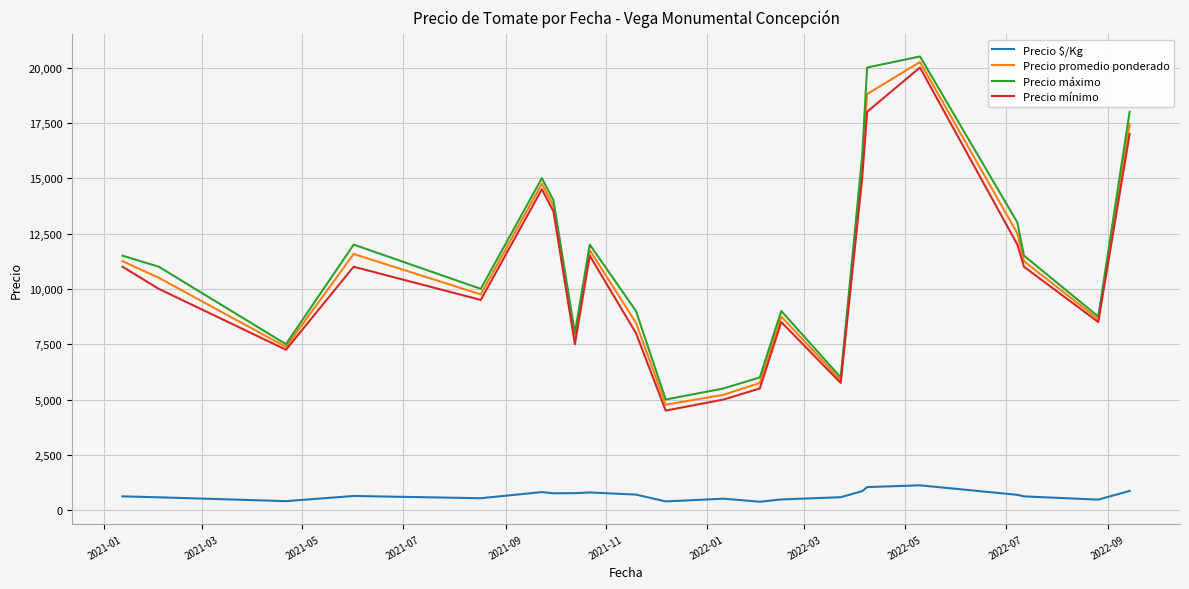

True or false: Precio máximo and Precio $/Kg intersect in this chart.

False